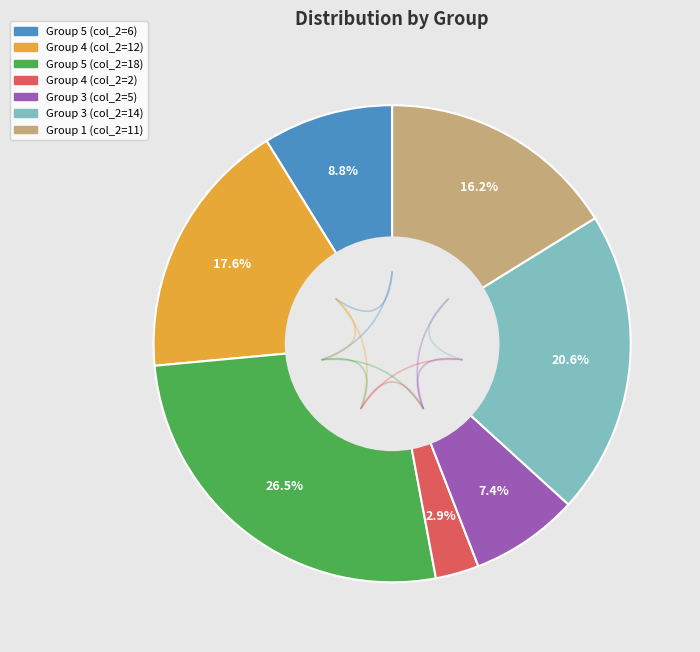

Which slice is the largest?

5